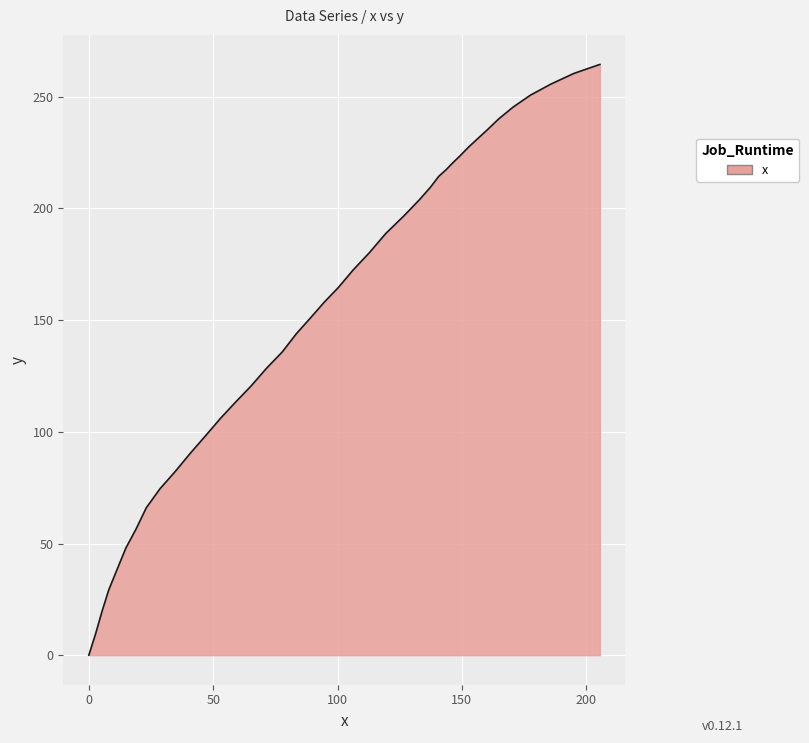

How many series are shown in this chart?

1